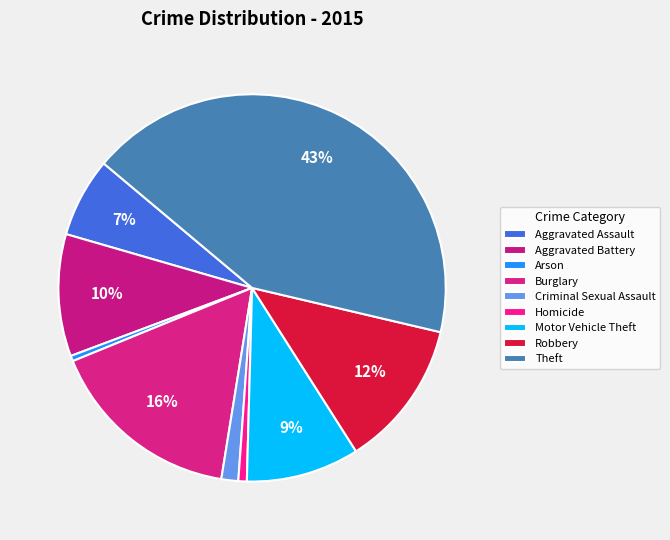

Rank the categories by value from highest to lowest.

Theft, Burglary, Robbery, Aggravated Battery, Motor Vehicle Theft, Aggravated Assault, Criminal Sexual Assault, Homicide, Arson